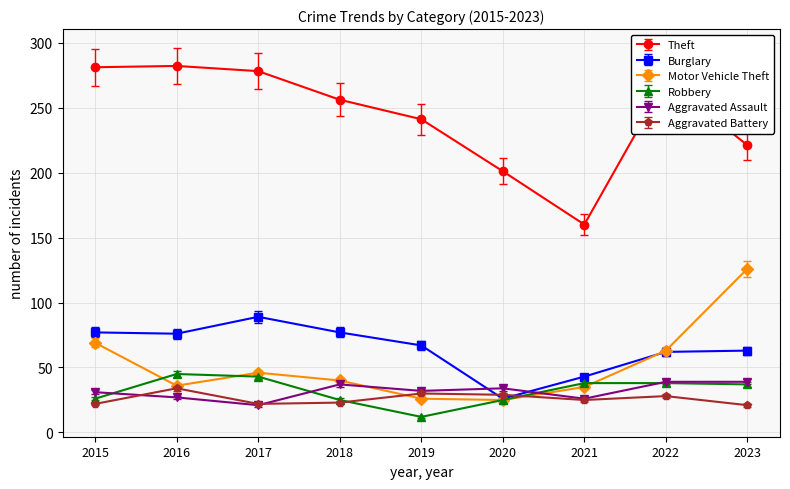

The Aggravated Battery series shows 16 at 2020. True or false?

False